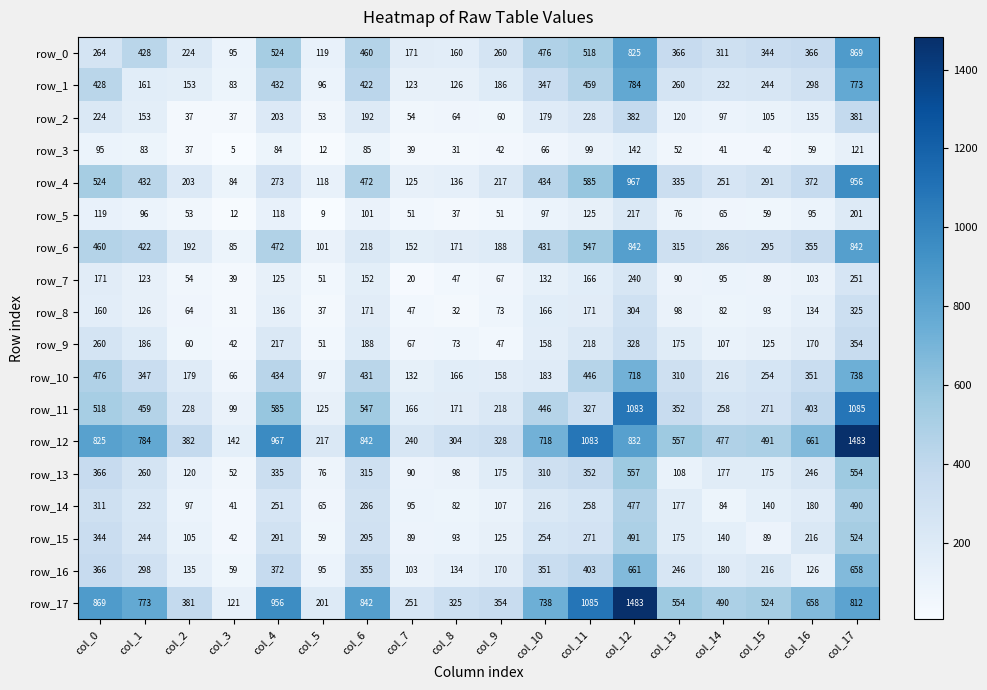

What is the highest value of the row_14 series?

490